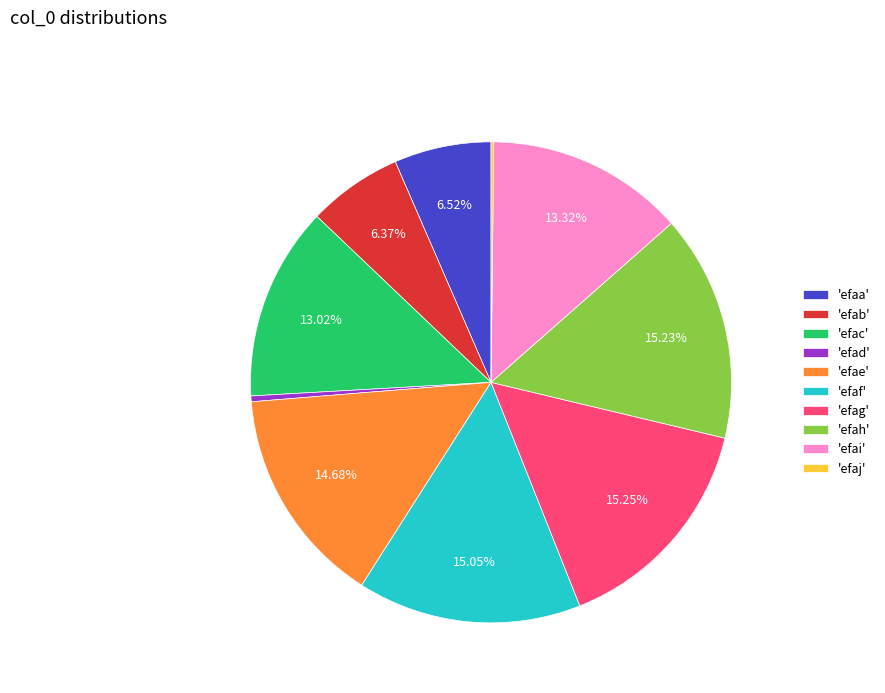

Does 'efac' represent more than half of the total?

No